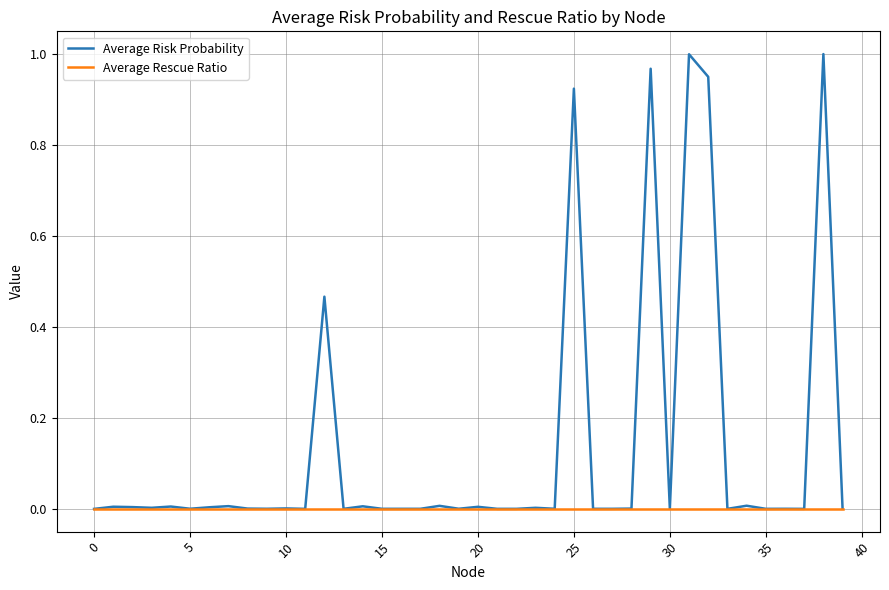

Rank the series by their maximum value, from lowest to highest.

Average Rescue Ratio, Average Risk Probability